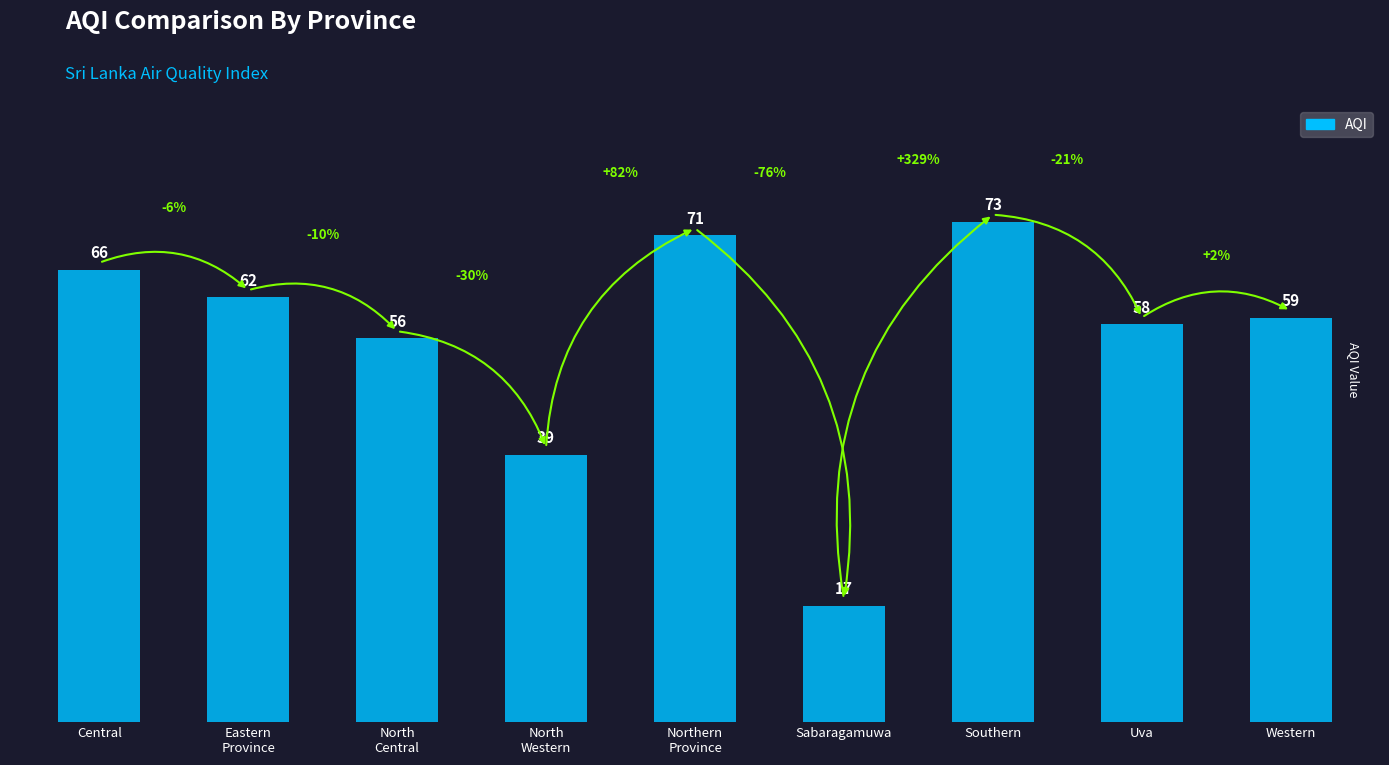

What is the change in value from Central to North
Western?

-27